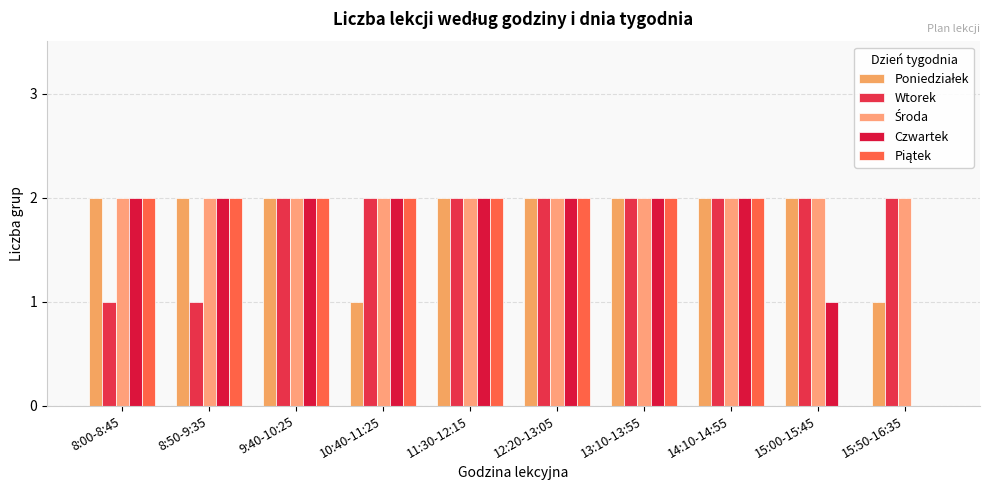

Count the number of data series in this chart.

5